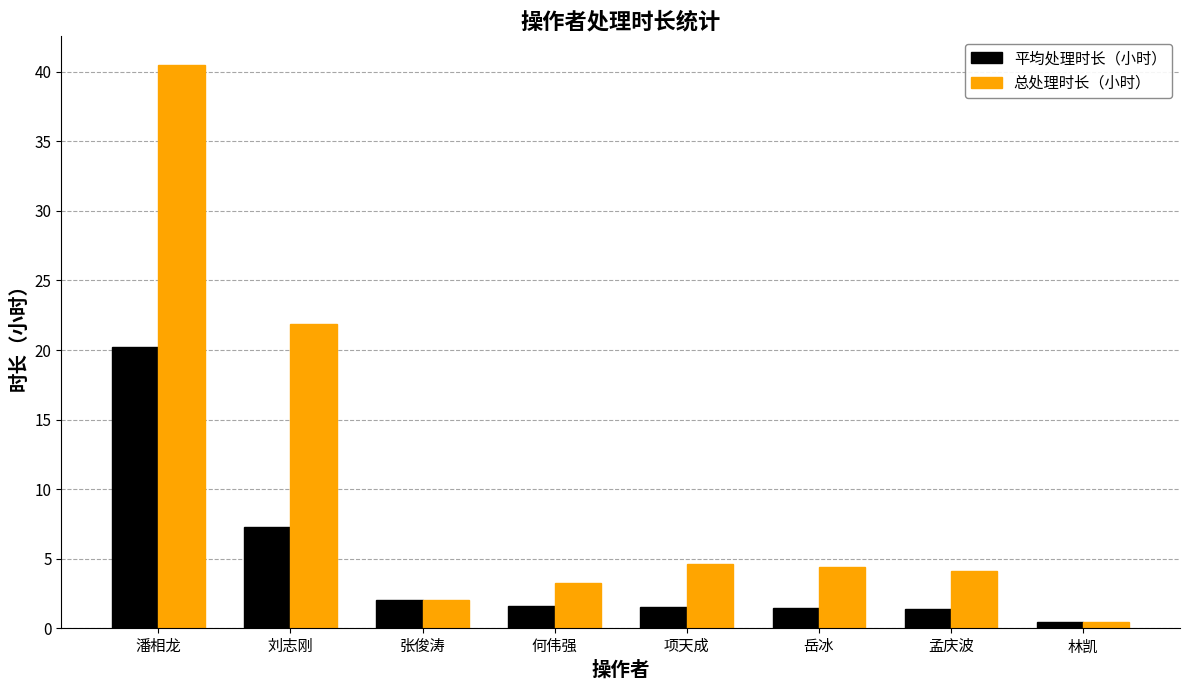

List the series in order of their peak value, highest first.

总处理时长（小时）, 平均处理时长（小时）